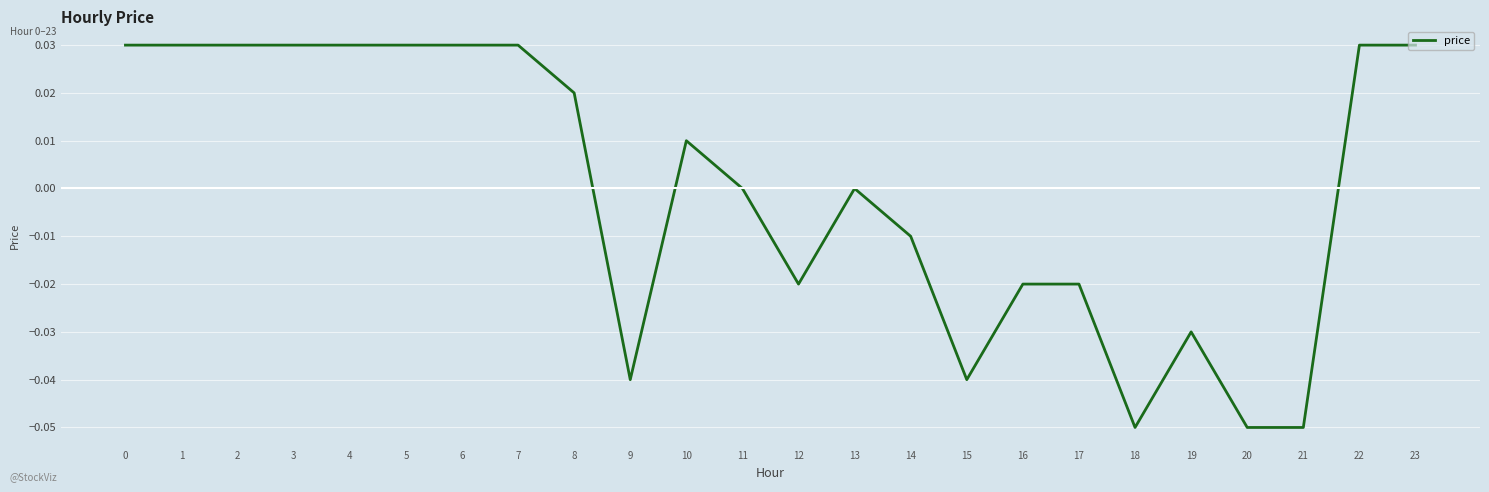

True or false: the data shows -0.0 at 18.

False